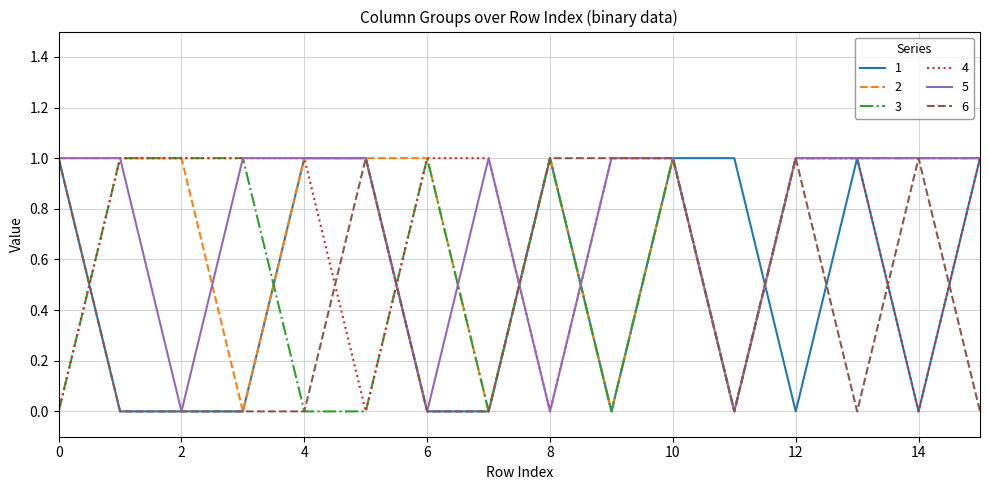

What is the label of the 13th point from the left?

12